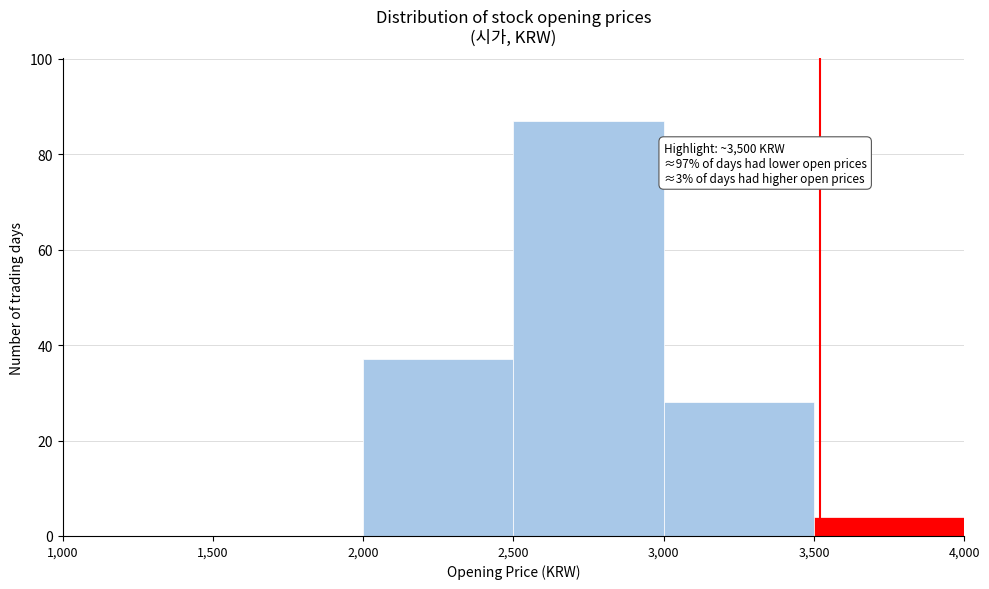

Over which range of the x-axis is the bar tallest?

2,500 to 3,000